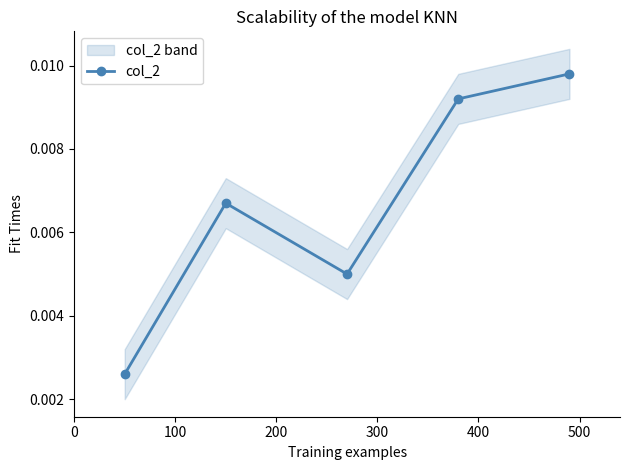

Count the number of categories in the chart.

5